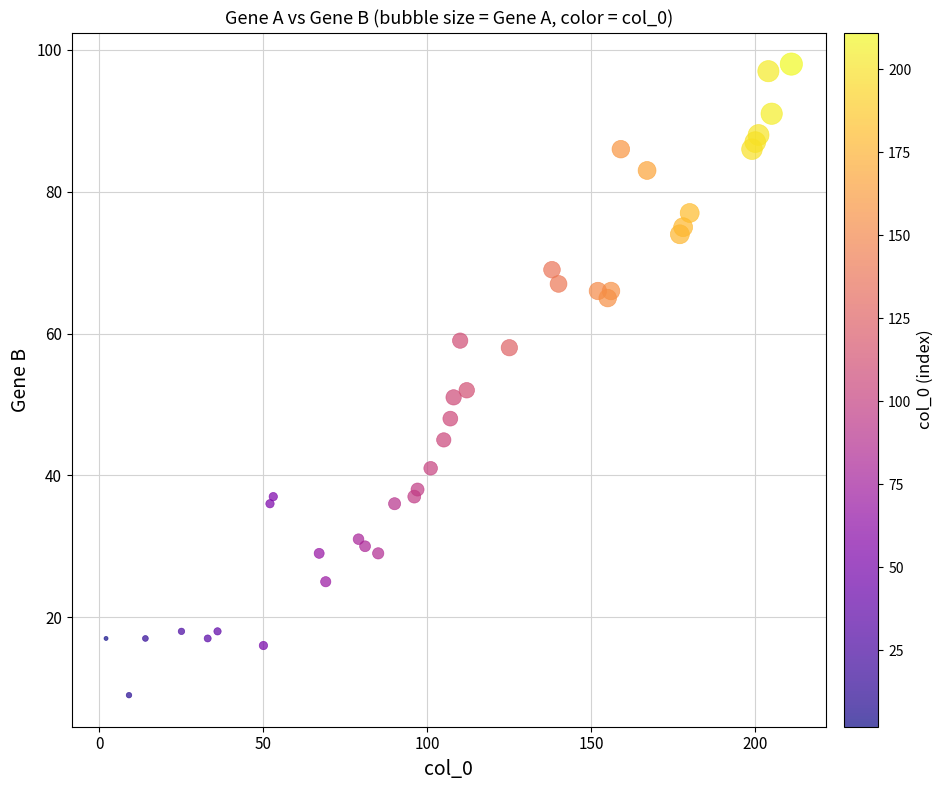

What is the range of Y values (max minus min)?

89